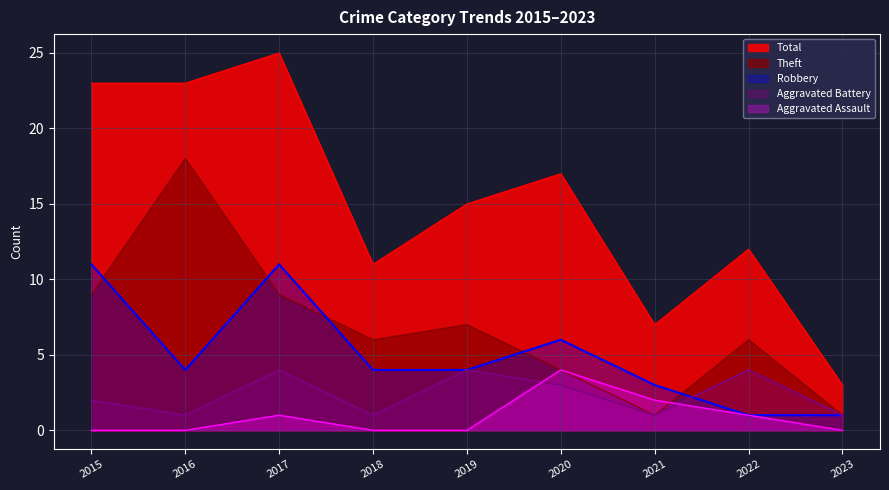

At which label does Theft first exceed 6?

2015